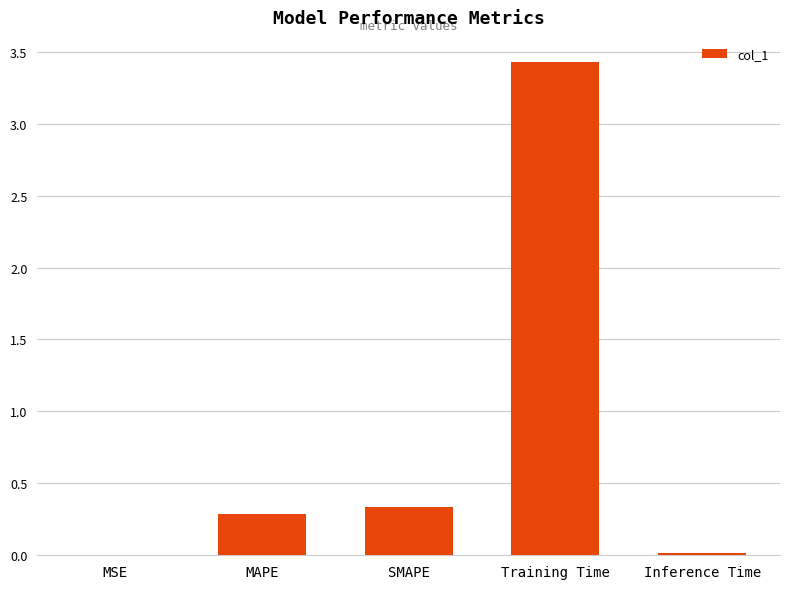

Where is the data nearest to the value 1?

SMAPE